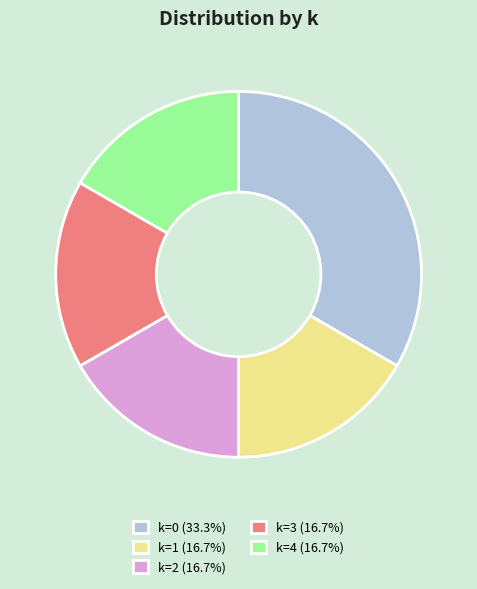

Does k=1 (16.7%) account for over 50% of the chart?

No